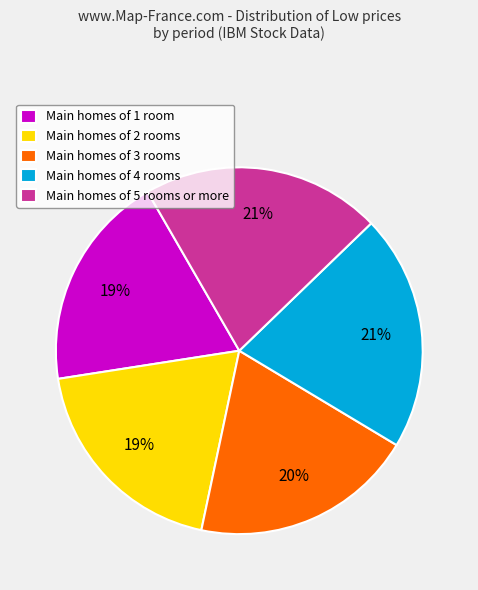

Approximately how many times larger is the value at Main homes of 5 rooms or more compared to Main homes of 1 room?

1.1